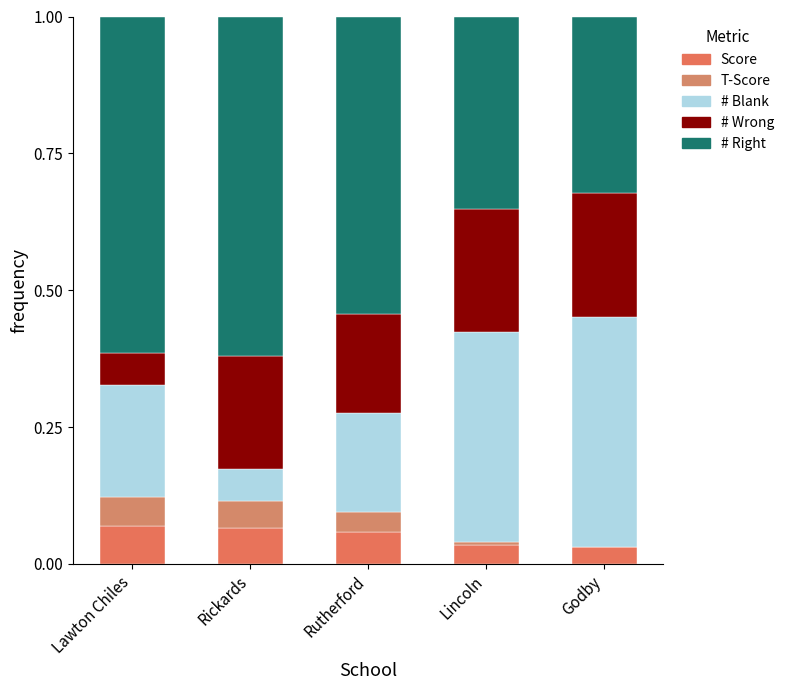

Count the number of data series in this chart.

5